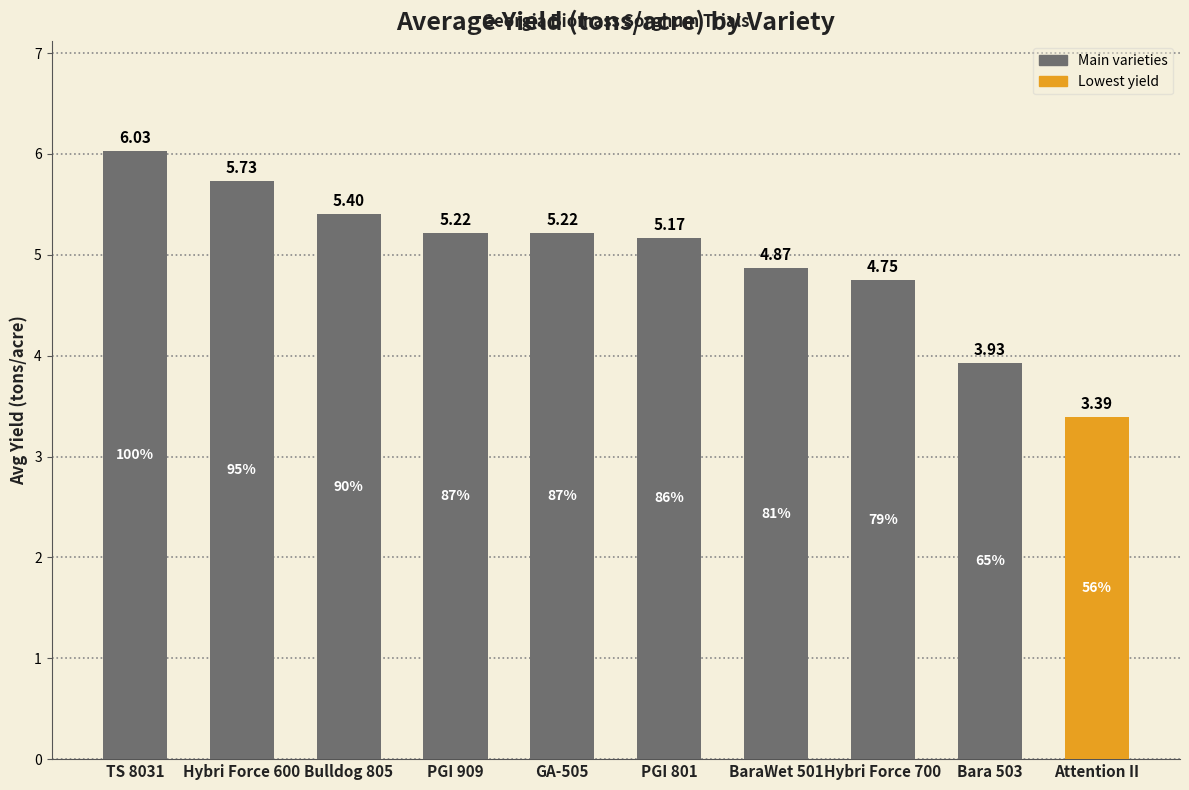

What position from the left is PGI 909?

4